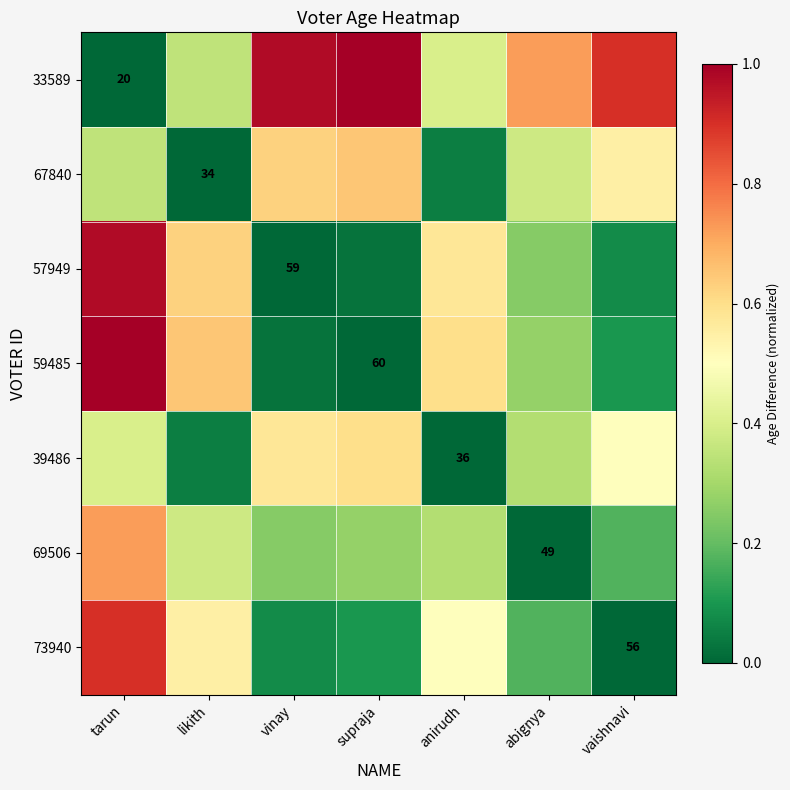

What value does the 33589 series have at likith?

0.3